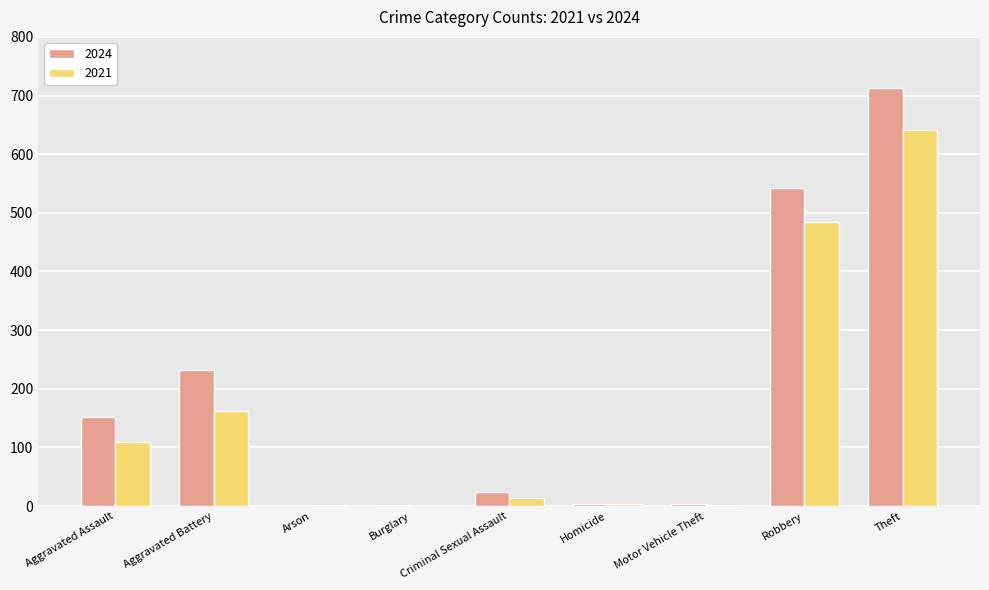

Is the value of 2021 at Criminal Sexual Assault greater than the value of 2024 at Aggravated Assault?

No